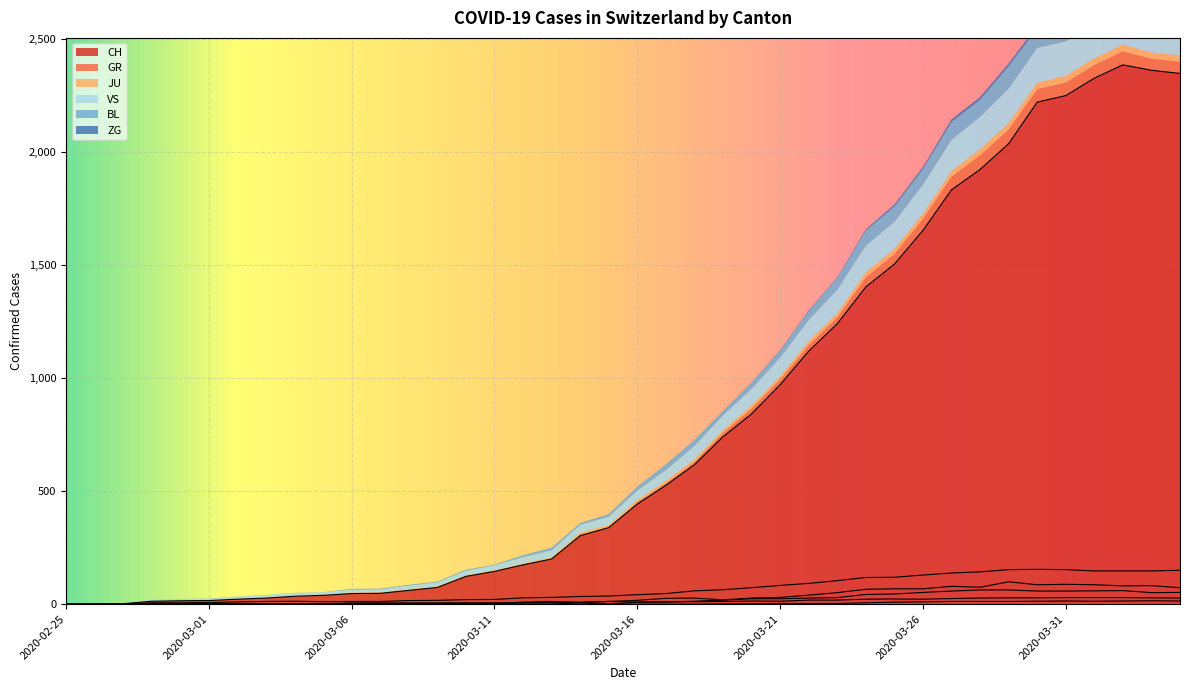

List the series in order of their peak value, lowest first.

ZG, JU, GR, BL, VS, CH